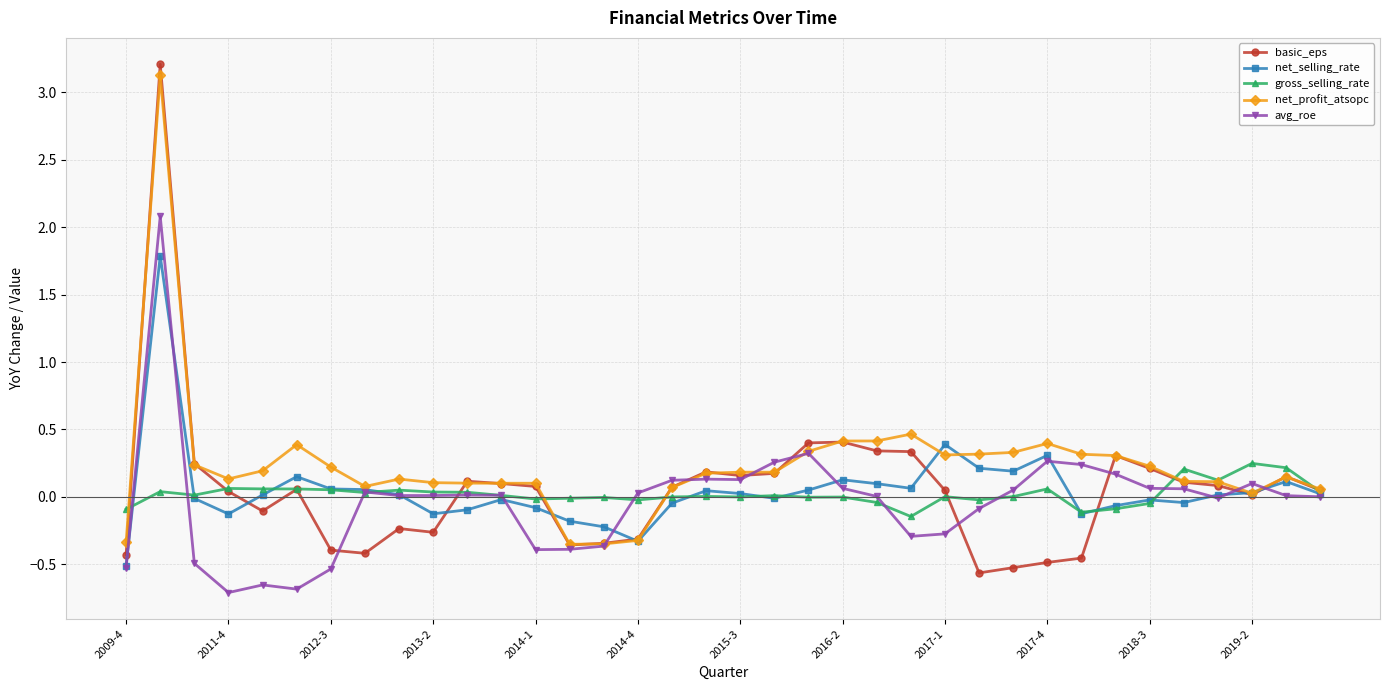

Which series has the largest total across all categories?

net_profit_atsopc